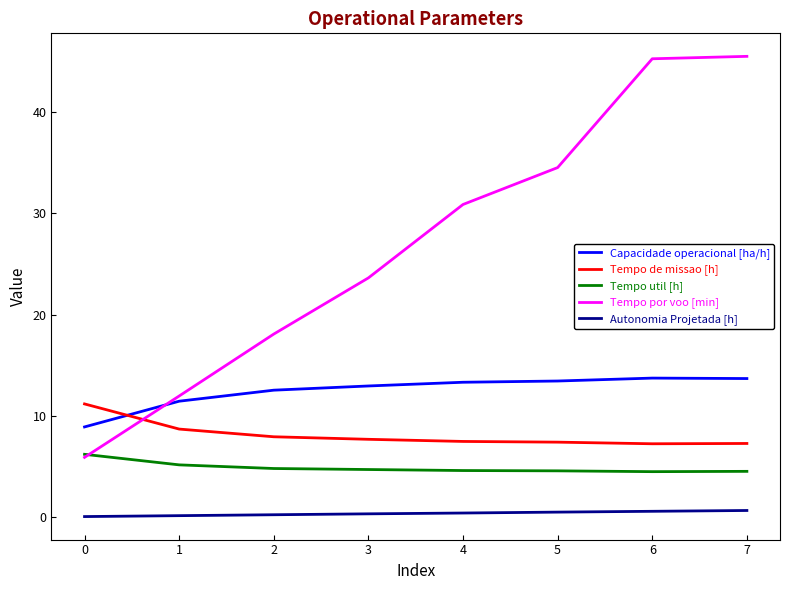

What is the maximum value for Capacidade operacional [ha/h]?

13.7